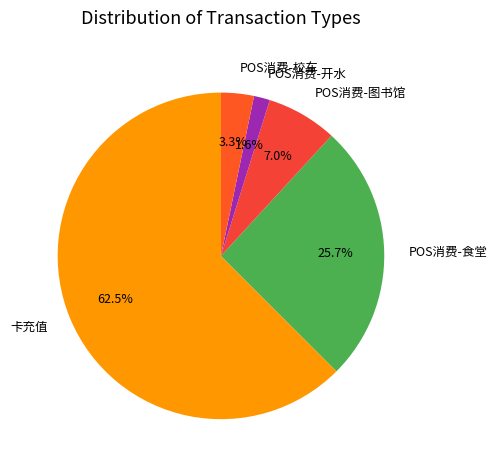

Is the sum of POS消费-图书馆 and POS消费-开水 greater than half?

No